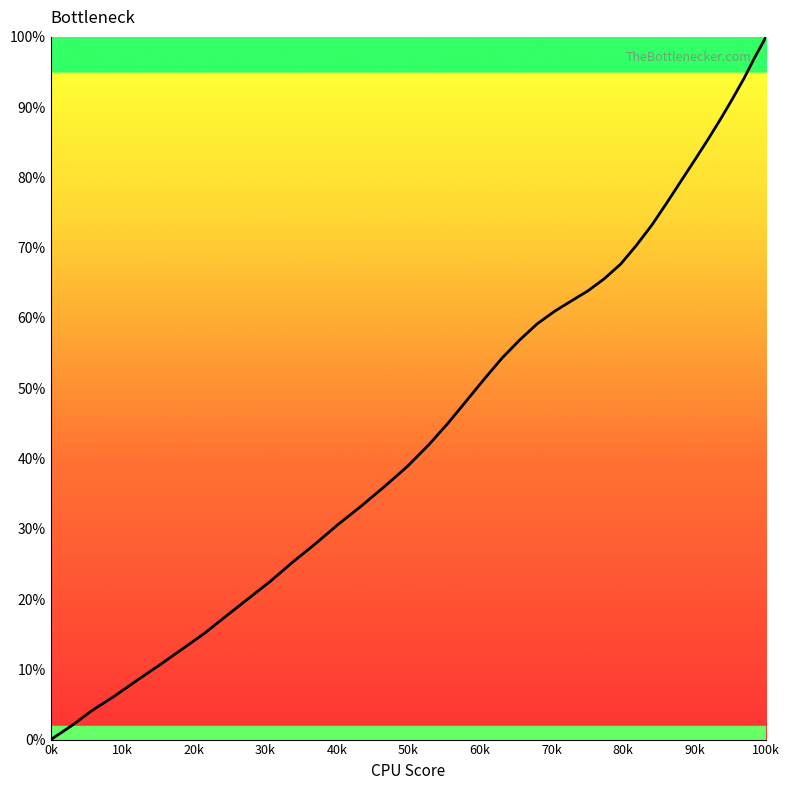

What is the greatest value displayed?

100.0